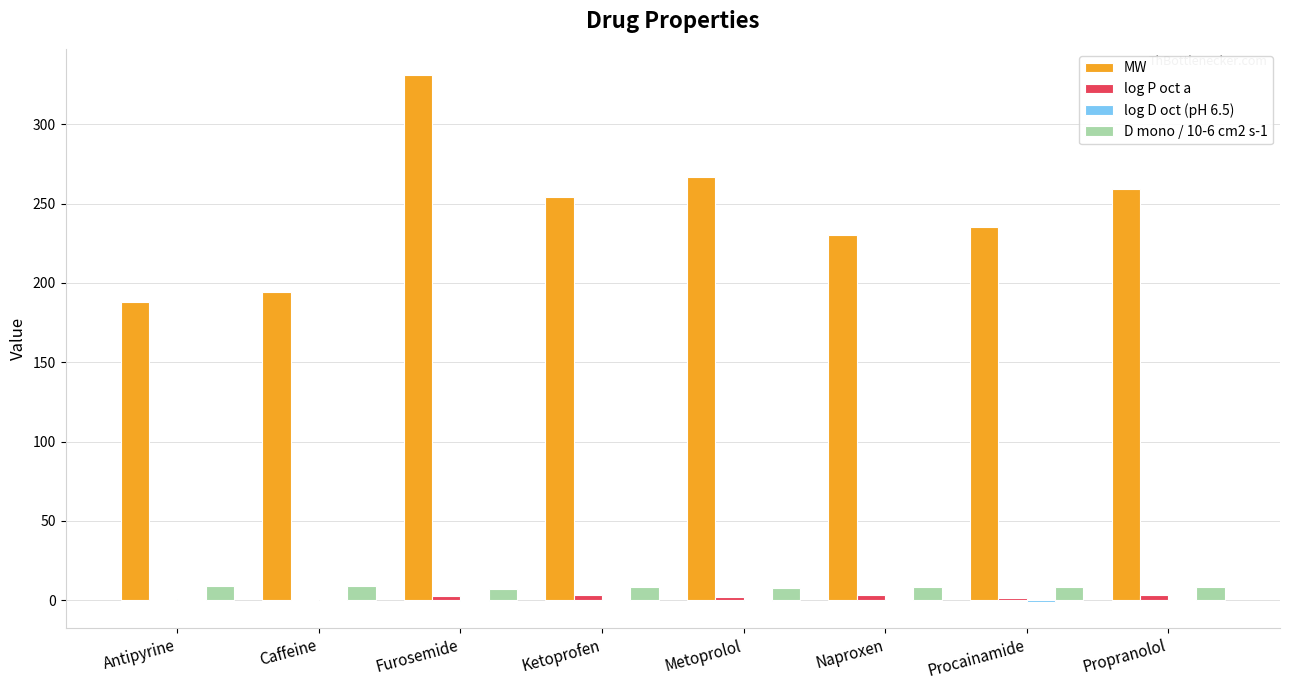

What is the maximum value for MW?

331.0